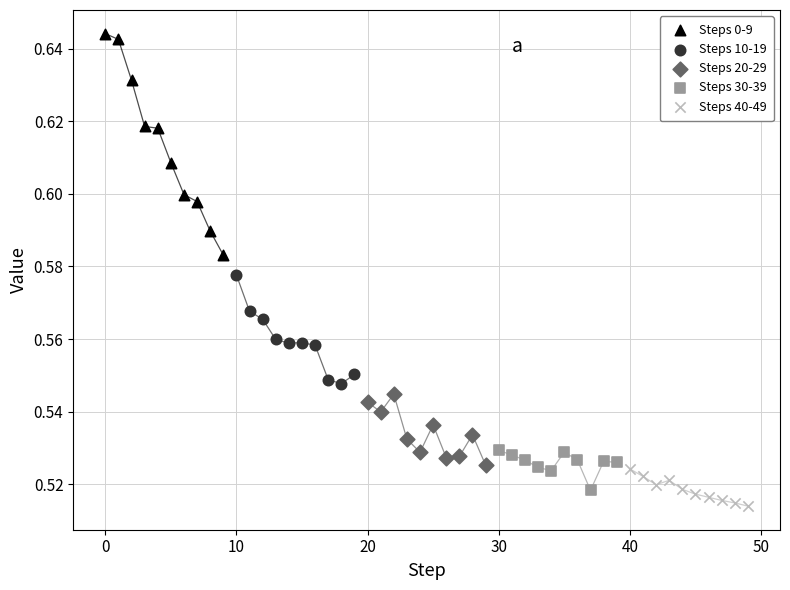

Which series has the largest Y range (max minus min)?

Steps 0-9